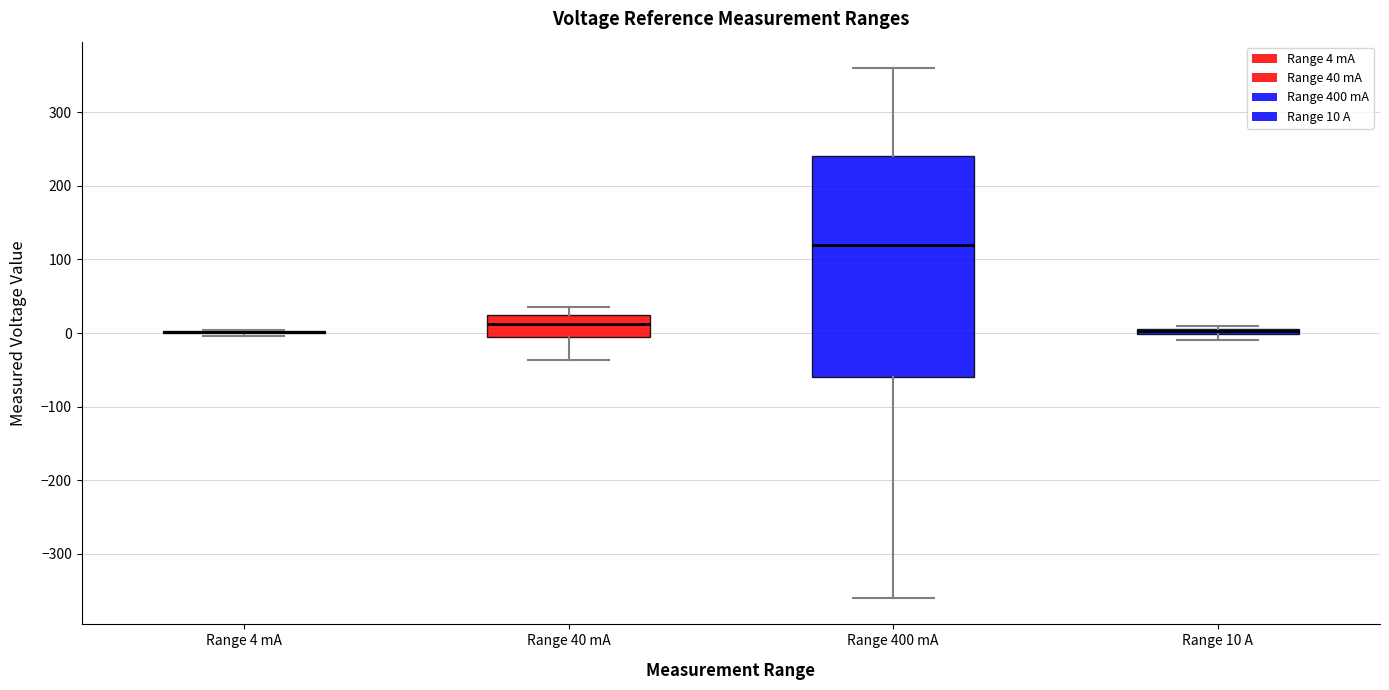

Which box is the tallest, from its lower edge to its upper edge?

Range 400 mA